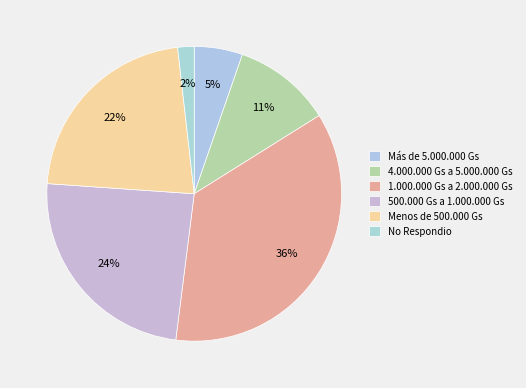

What is the change in value from 500.000 Gs a 1.000.000 Gs to No Respondio?

-22.3